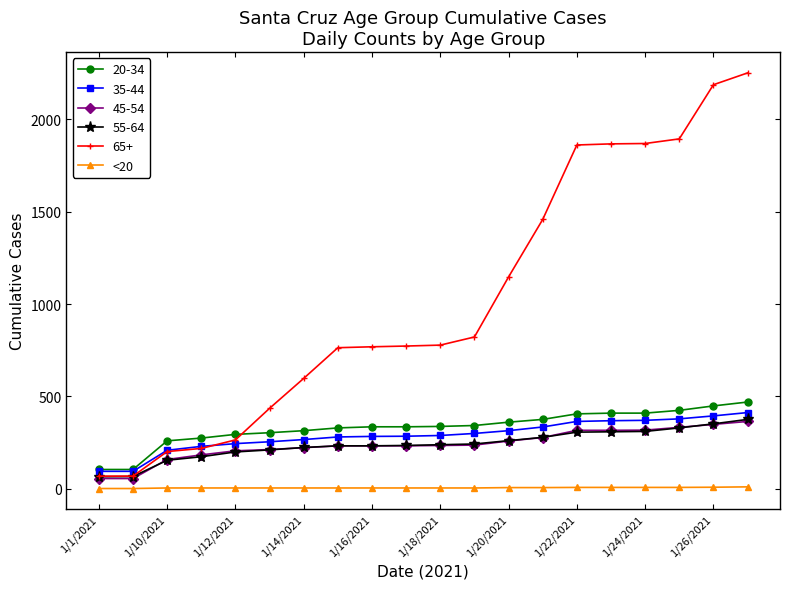

Which series has the largest total across all categories?

65+